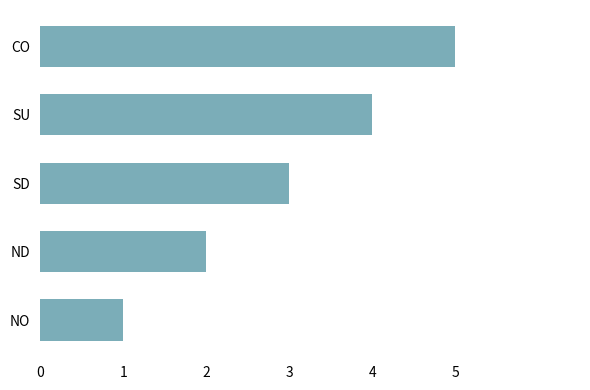

What is the smallest value displayed?

1